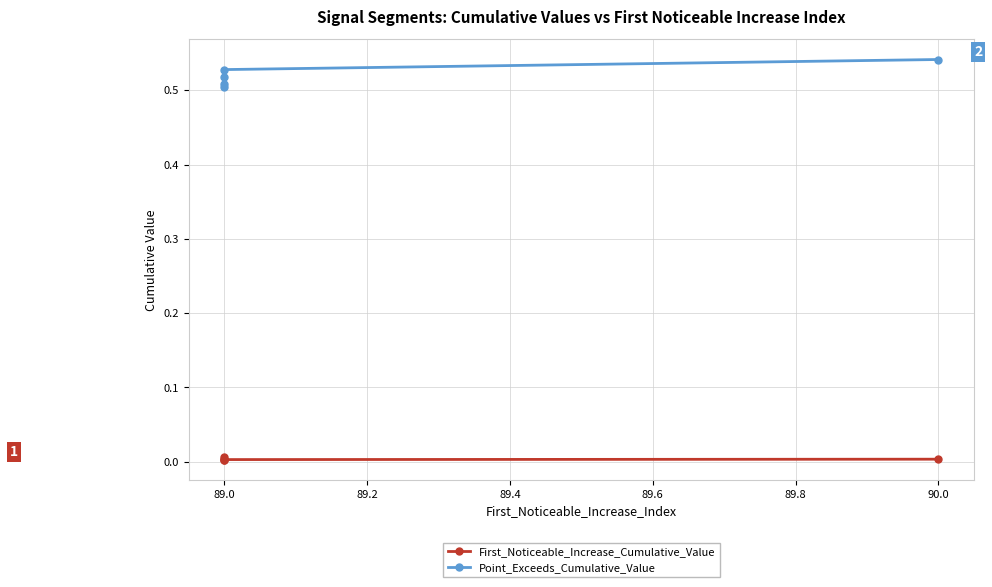

Which has a higher value, 90.0 or 89.0?

90.0